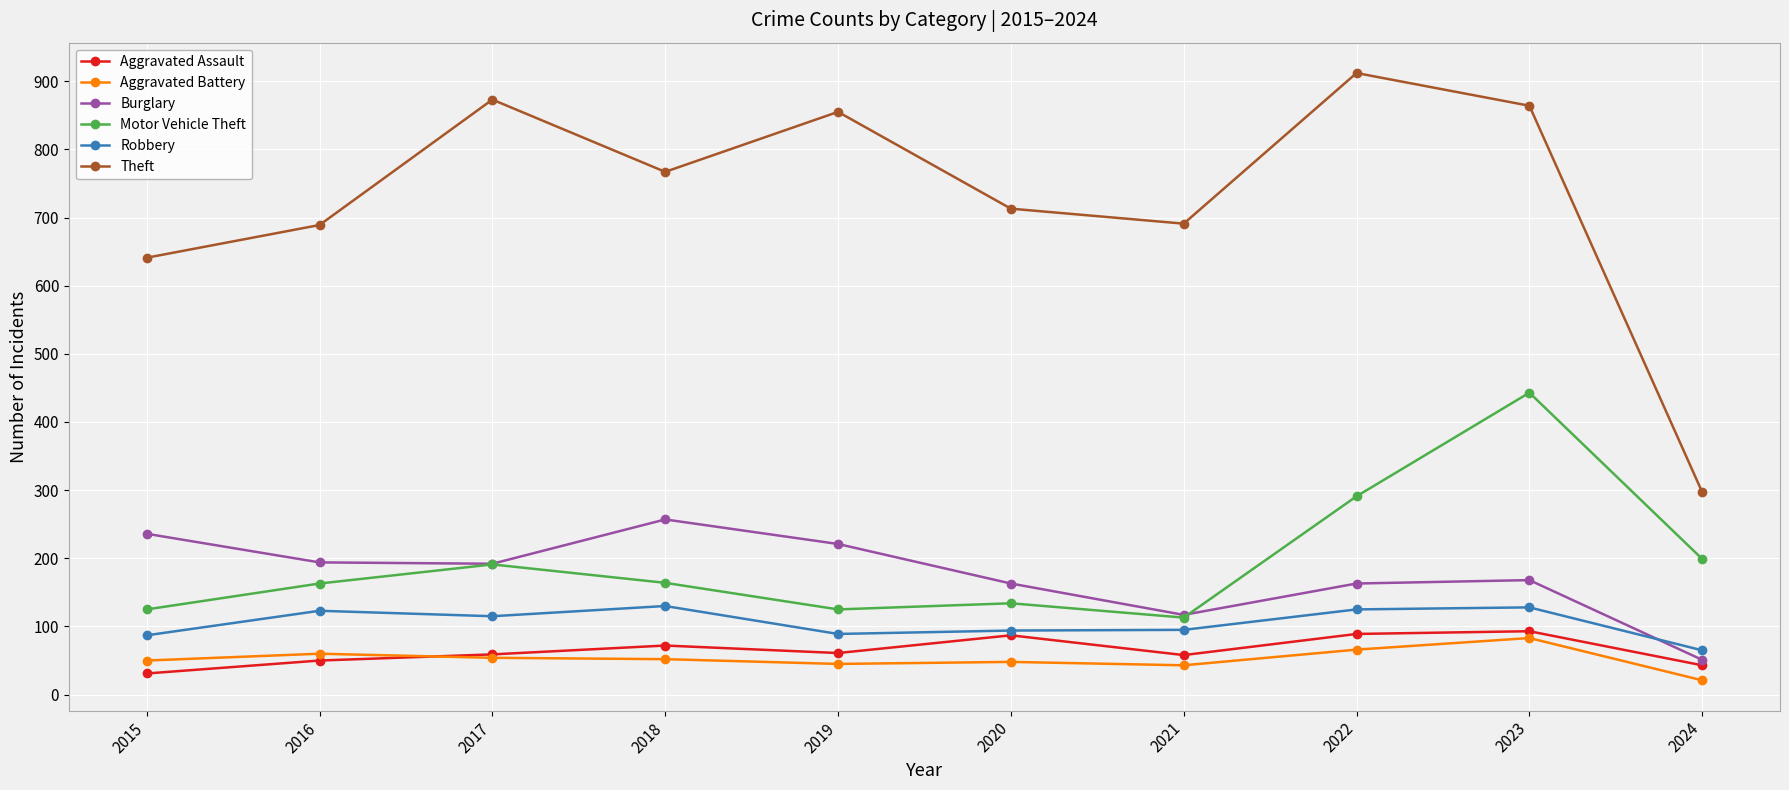

What is the average value of the Aggravated Assault series?

64